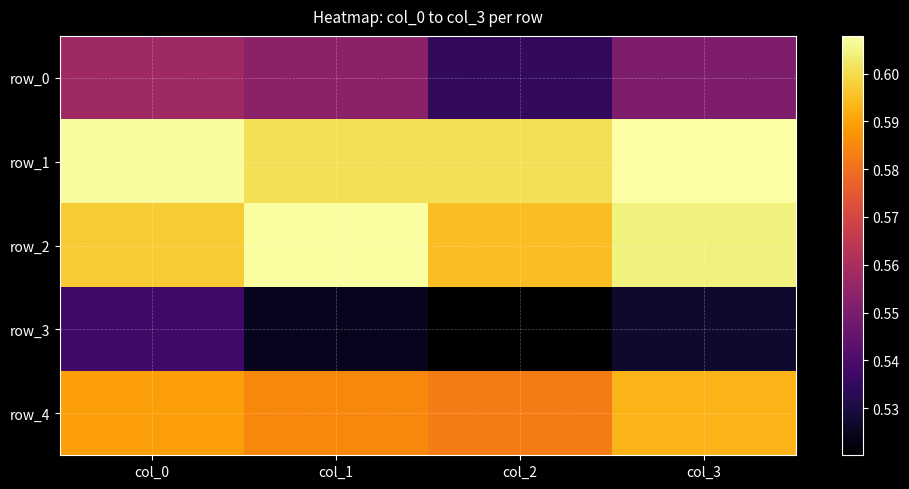

What is the average value of the row_0 series?

0.5